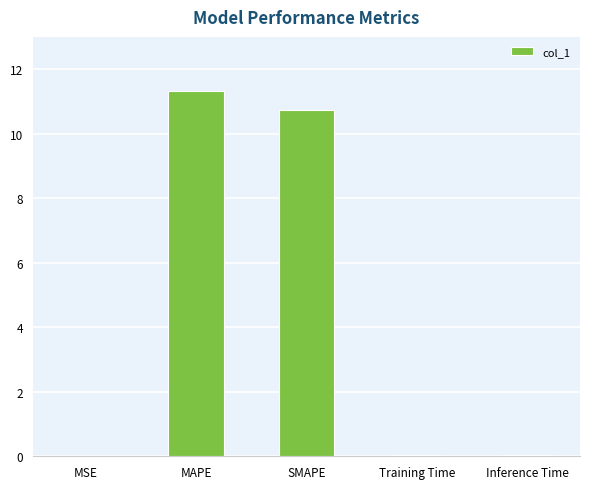

The chart shows a value of 6.6 at SMAPE. True or false?

False